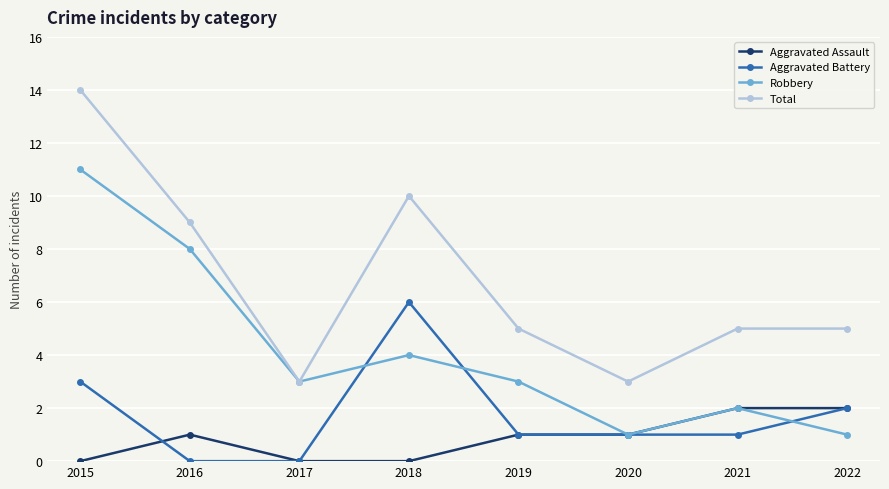

Is this an area chart (filled region under the line)?

No